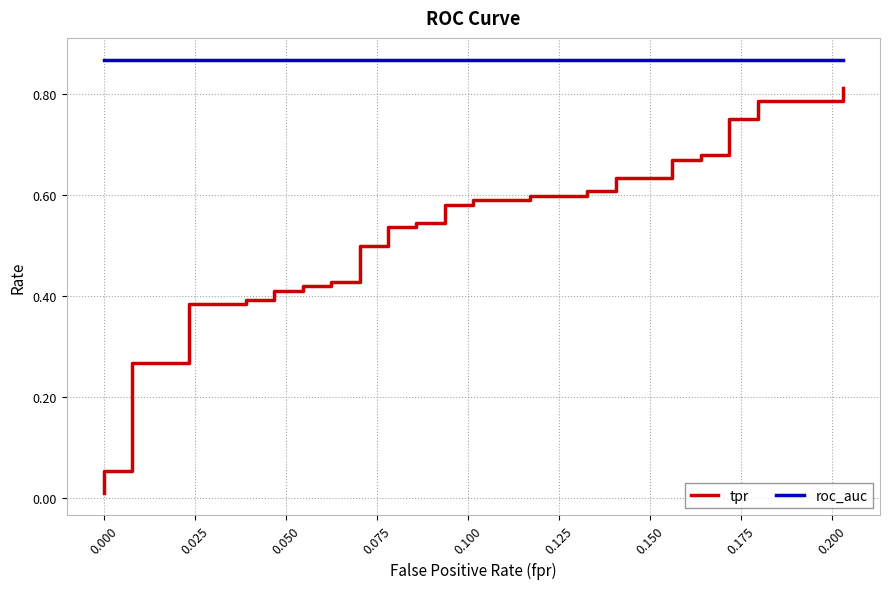

Rank the series by their average value, from lowest to highest.

tpr, roc_auc